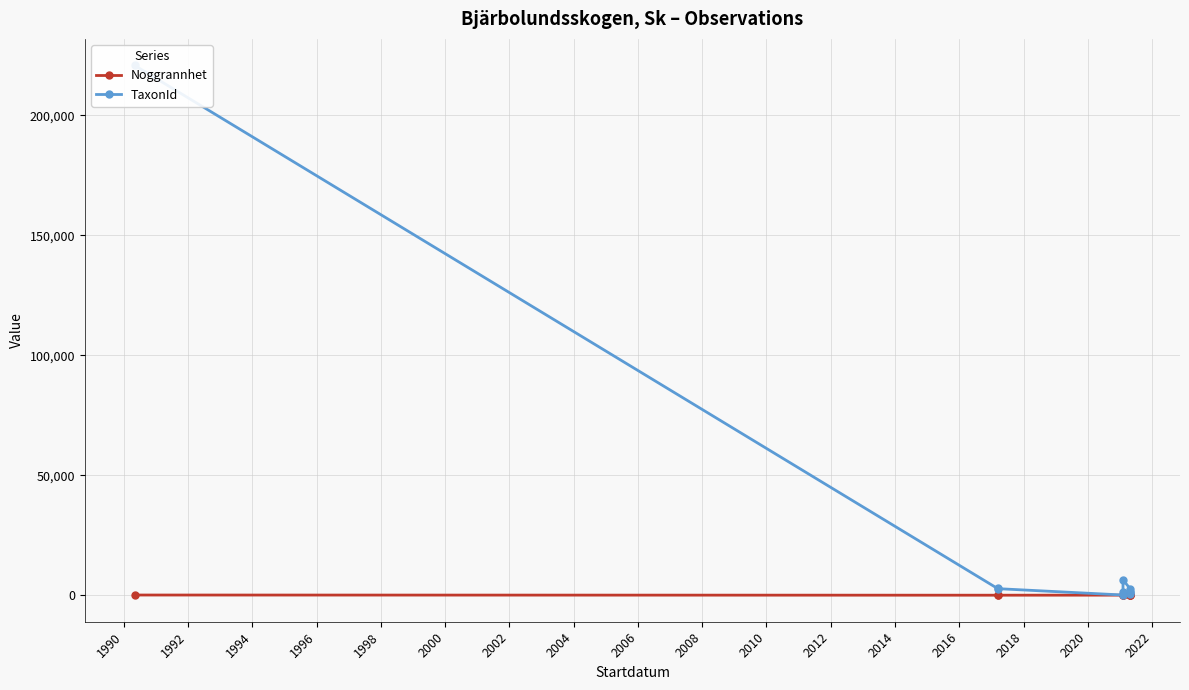

What are all the series names shown in the legend?

Noggrannhet, TaxonId